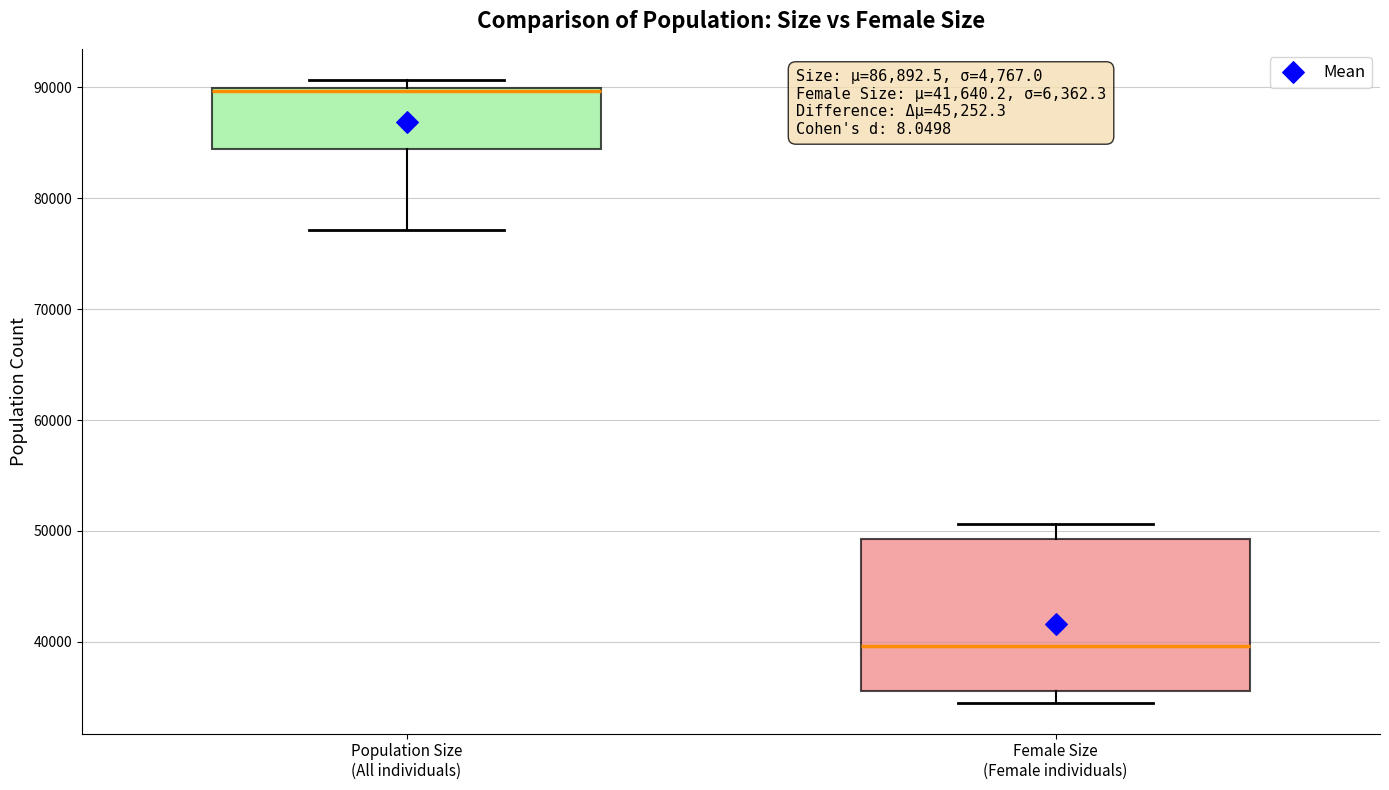

Which box's median line is the lowest?

Female Size (Female individuals)